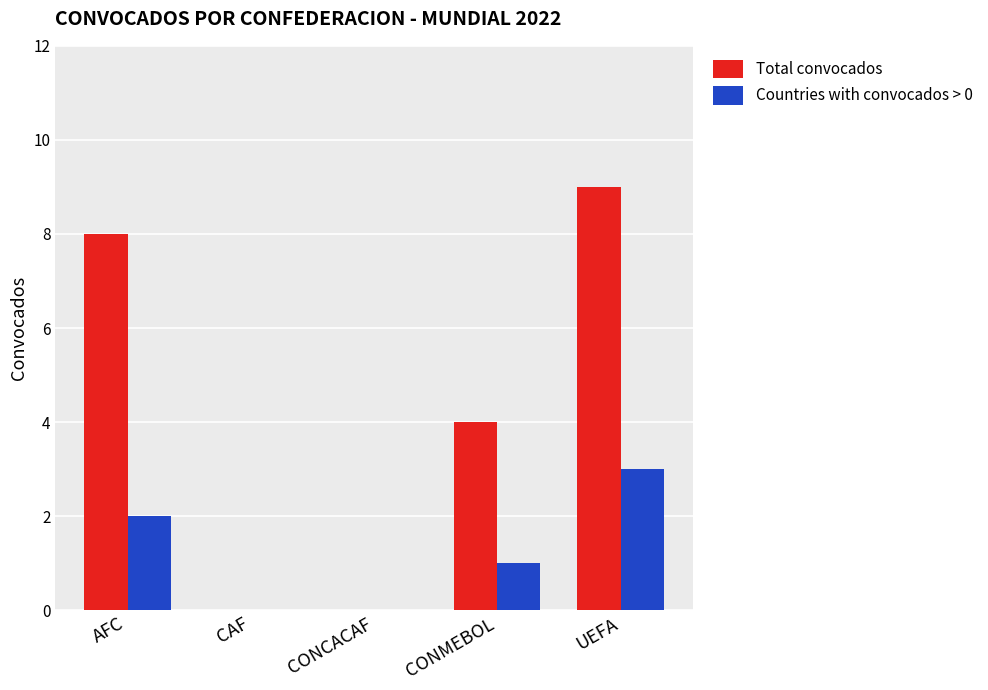

The value of Total convocados at UEFA is 14. True or false?

False